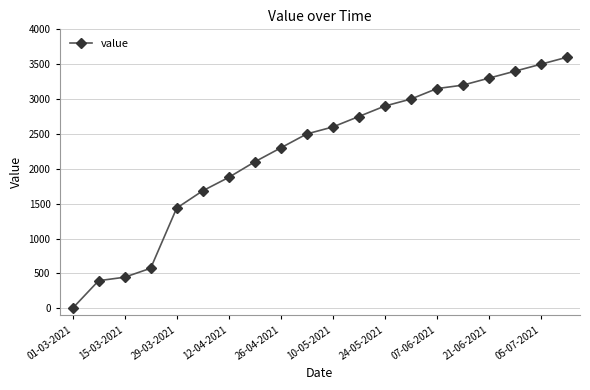

What is the value of the 17th point from the left?

3300.0